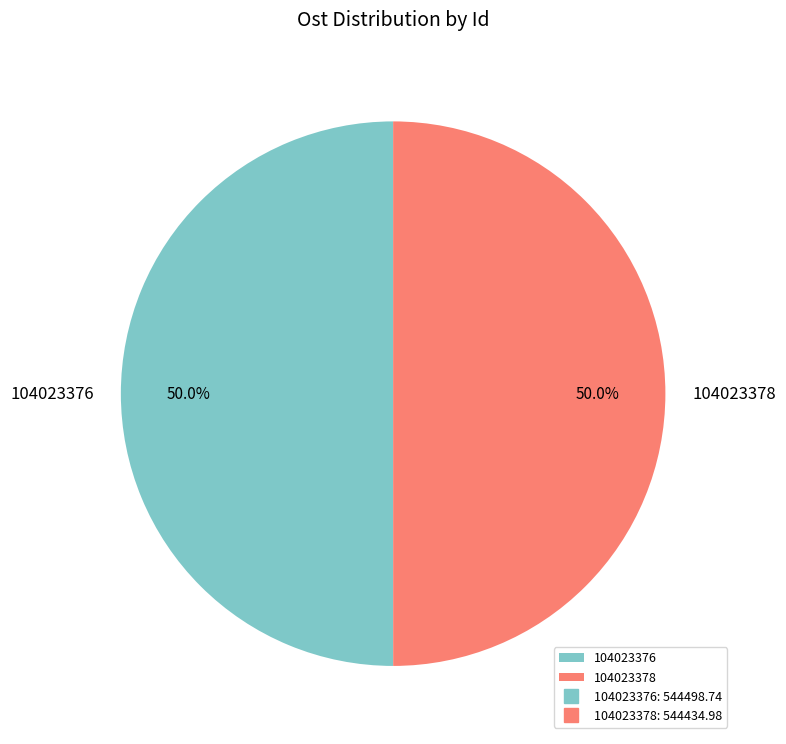

Combined, what portion of the pie is 104023378 and 104023376?

100.0%